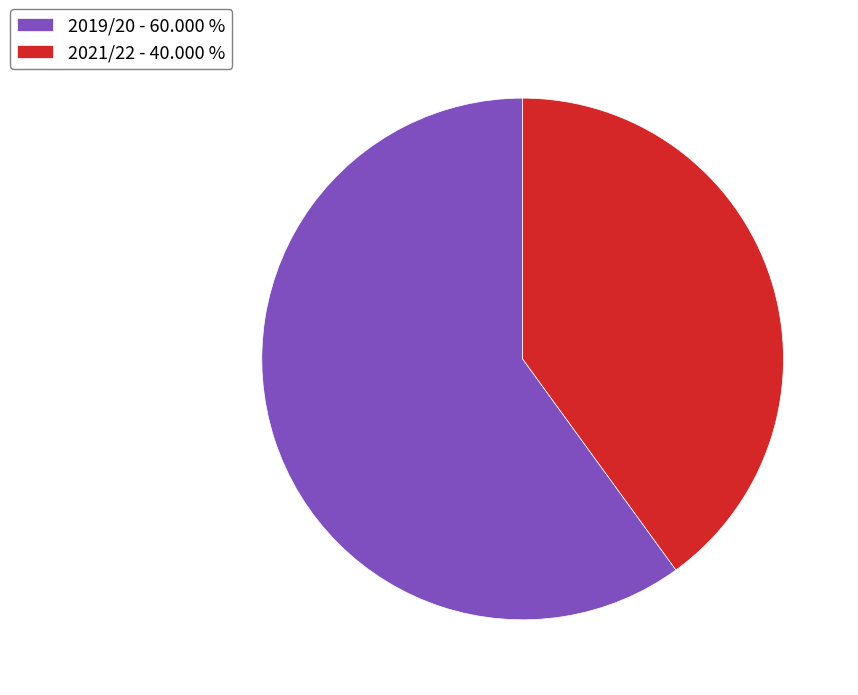

How many segments does this pie chart have?

2